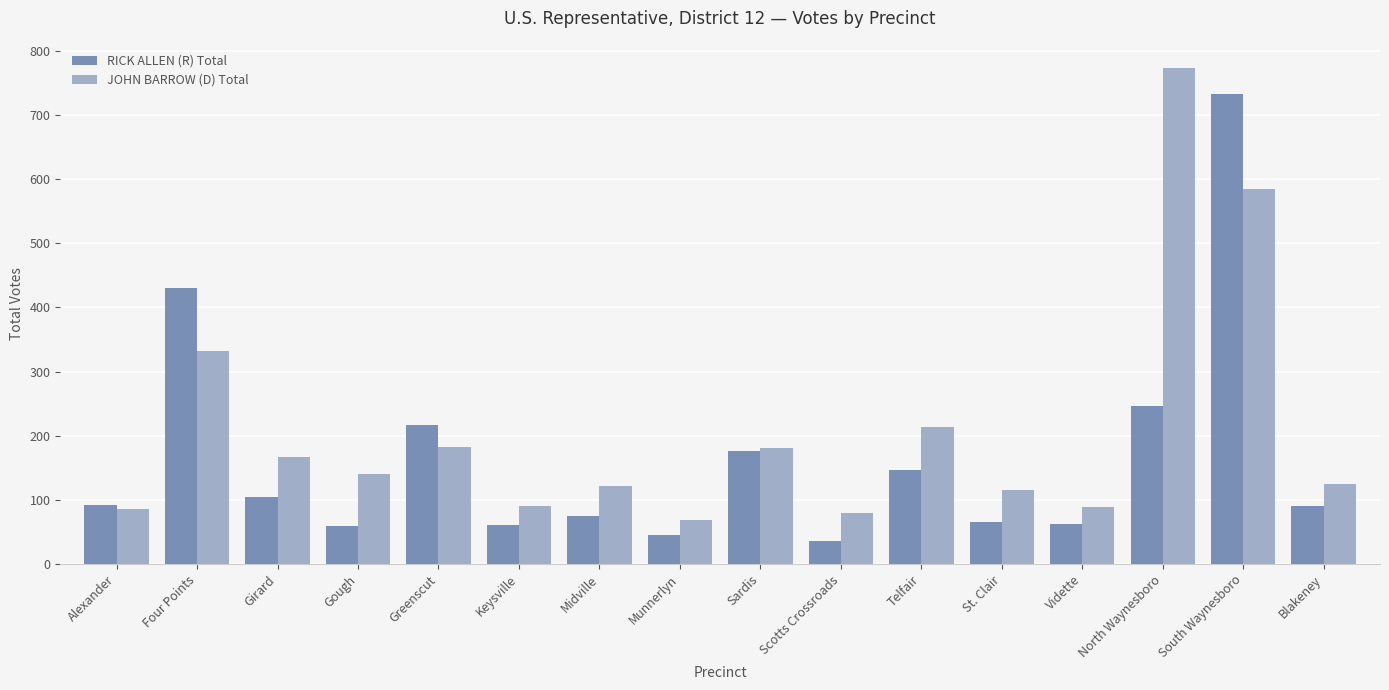

What is the difference between the JOHN BARROW (D) Total values at South Waynesboro and Scotts Crossroads?

506